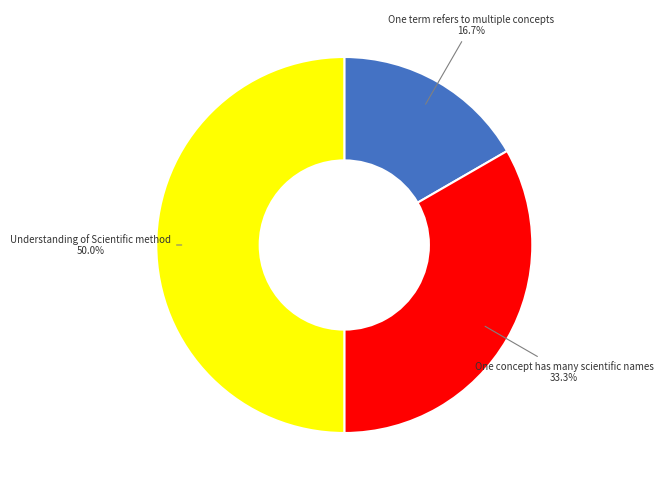

How many slices are in this pie chart?

3